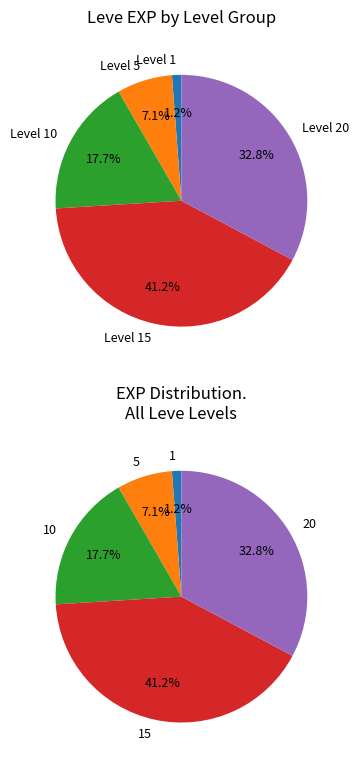

Which category has the smallest portion of the pie?

1